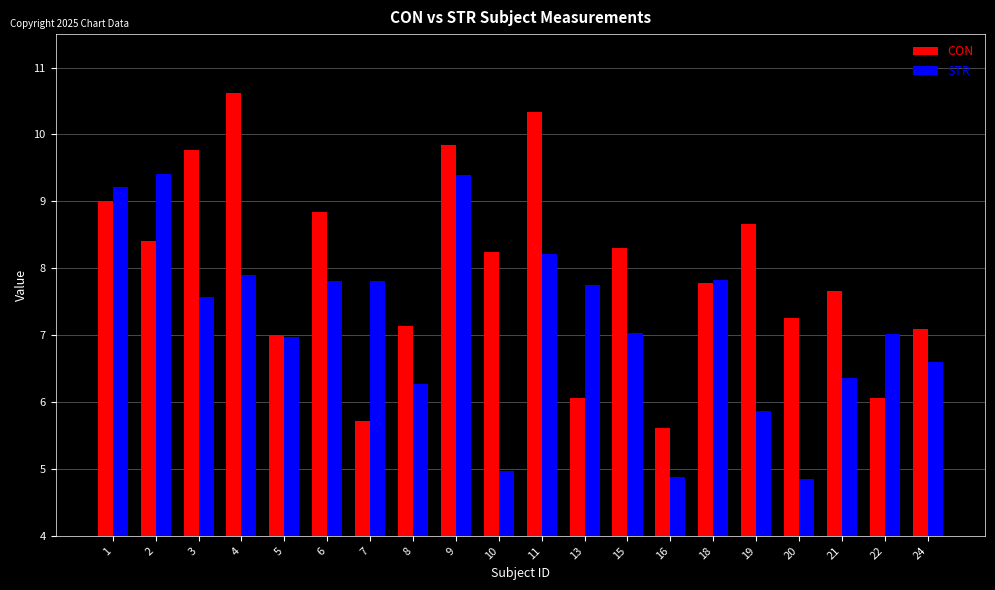

Are the bars horizontal?

No